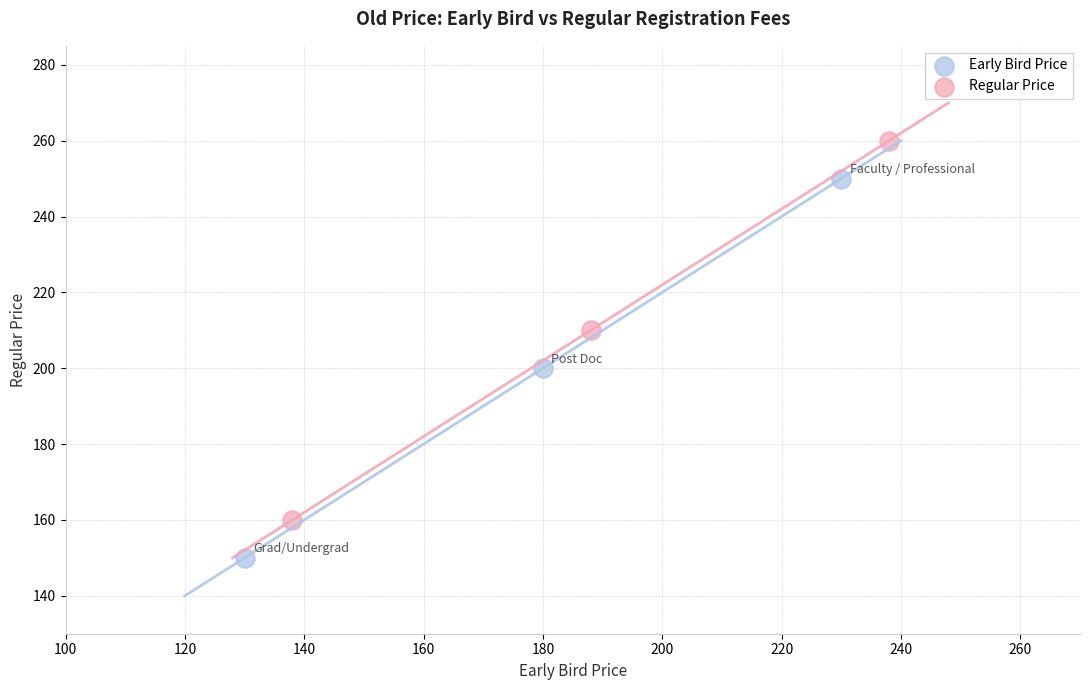

Which series reaches the maximum Y coordinate?

Regular Price